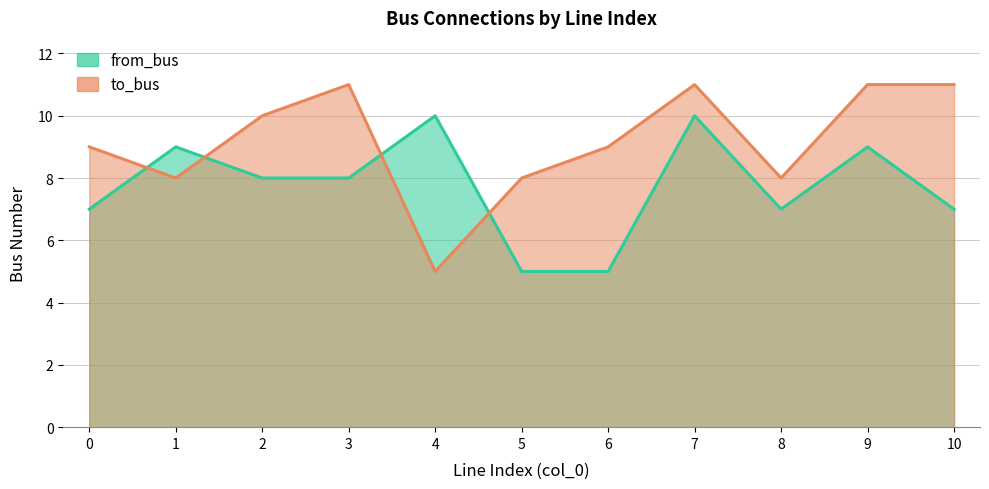

How many times do to_bus and from_bus cross each other?

4